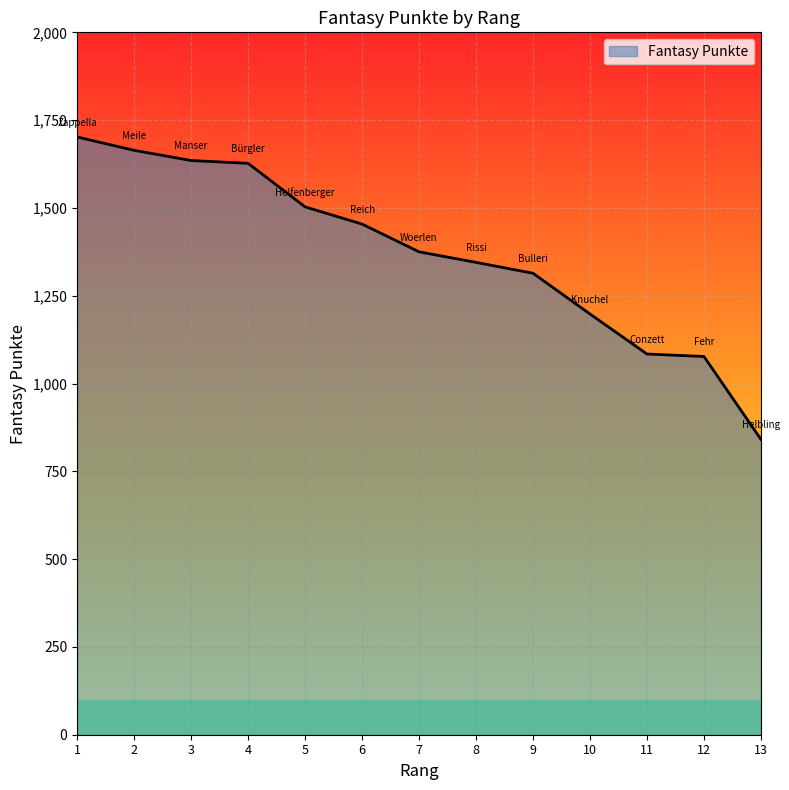

Does the chart display data point markers on the line(s)?

No